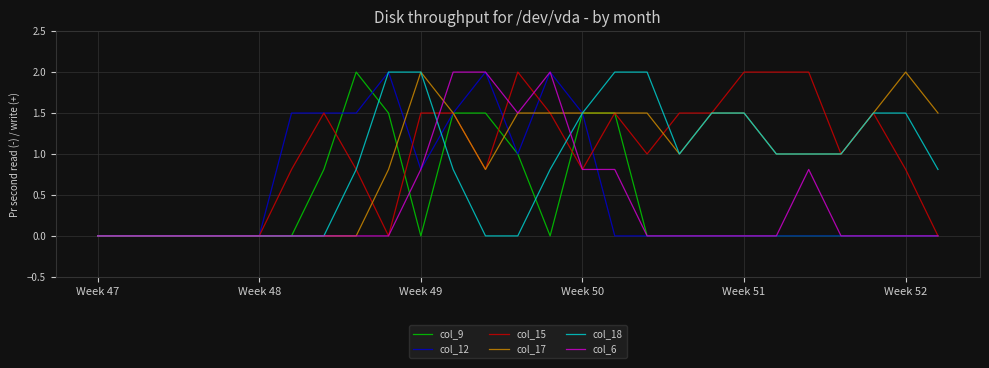

What is the maximum value for col_17?

2.0